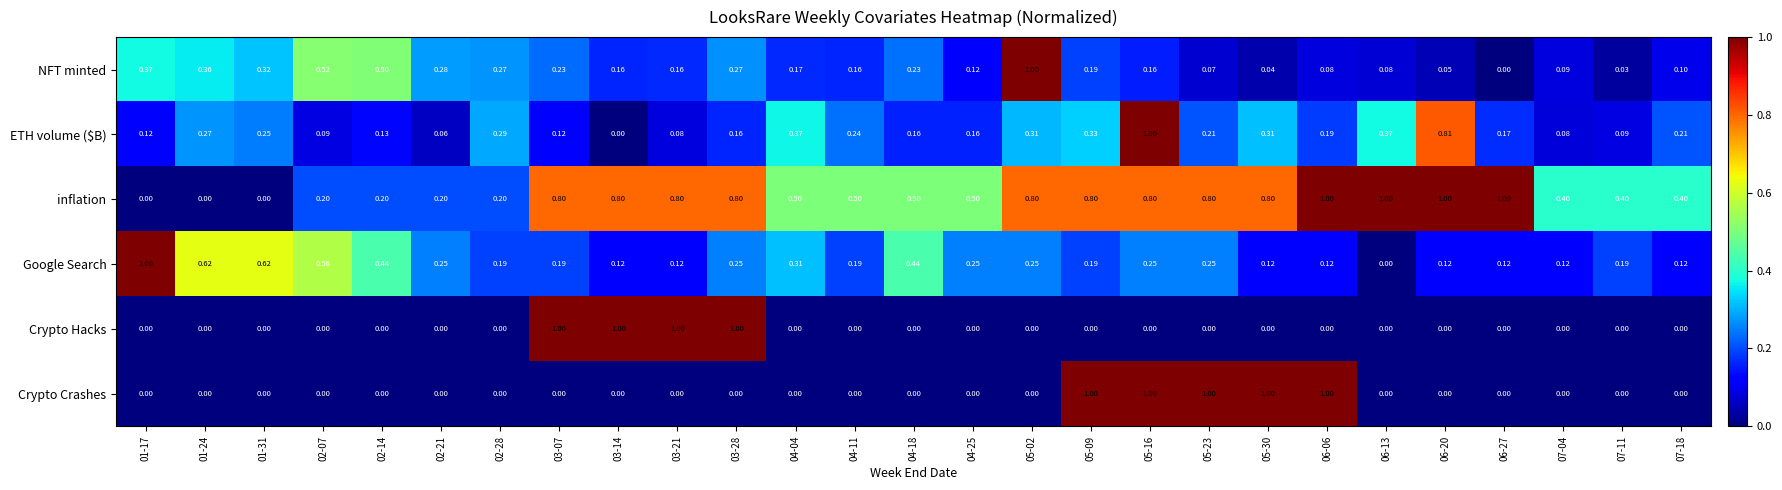

Count the number of categories in the chart.

27